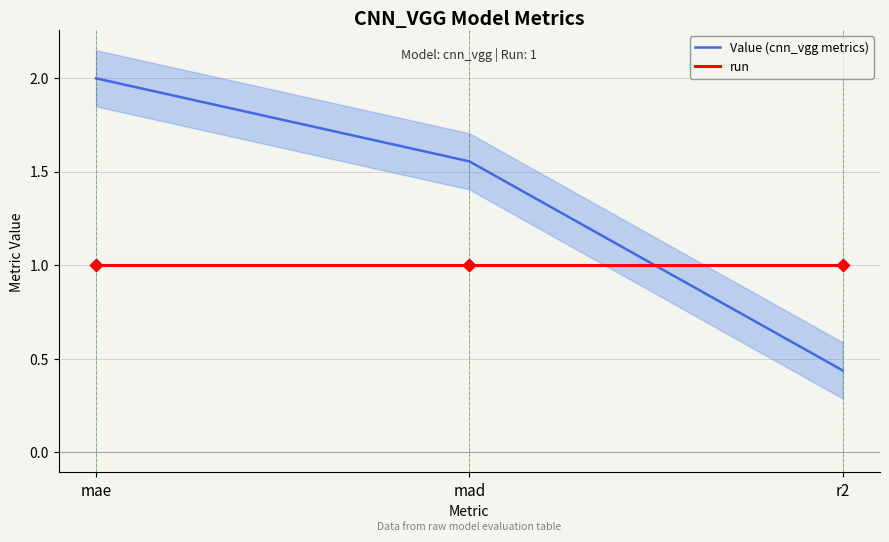

At how many categories does at least one series exceed 1?

2